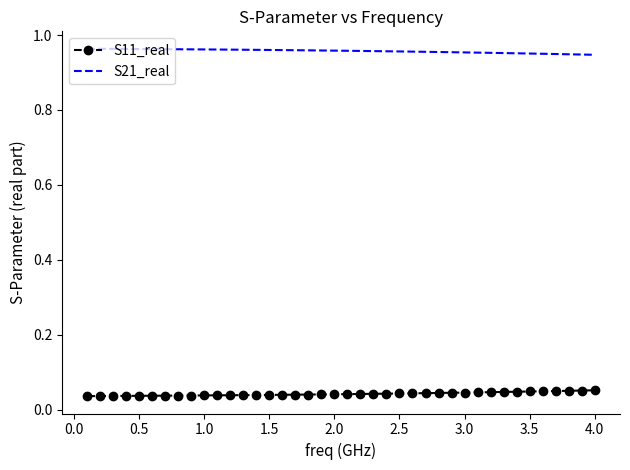

Which series has the largest total across all categories?

S21_real